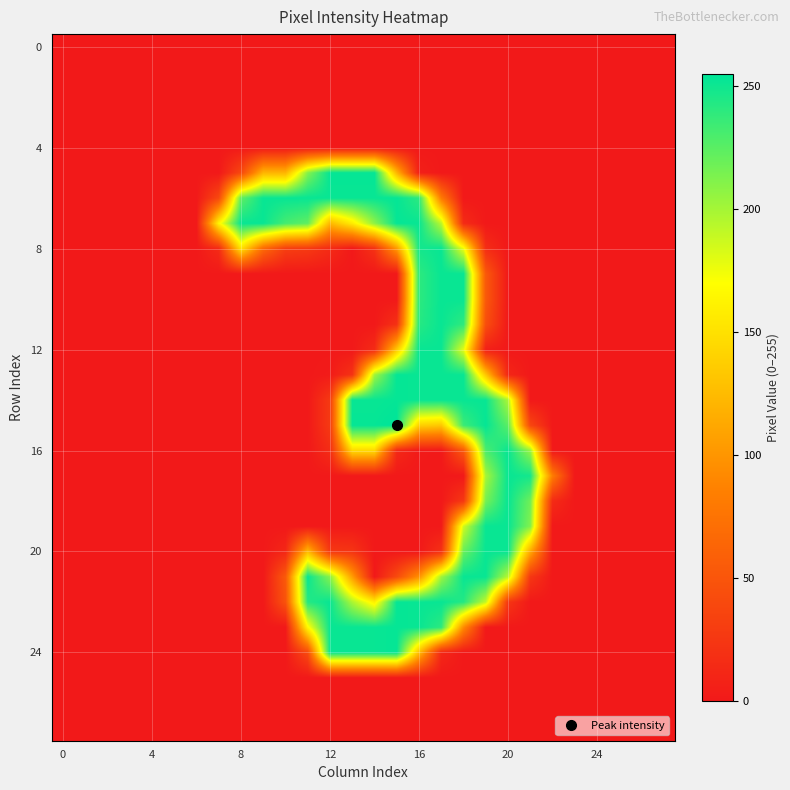

At which category is the sum across all series the highest?

16